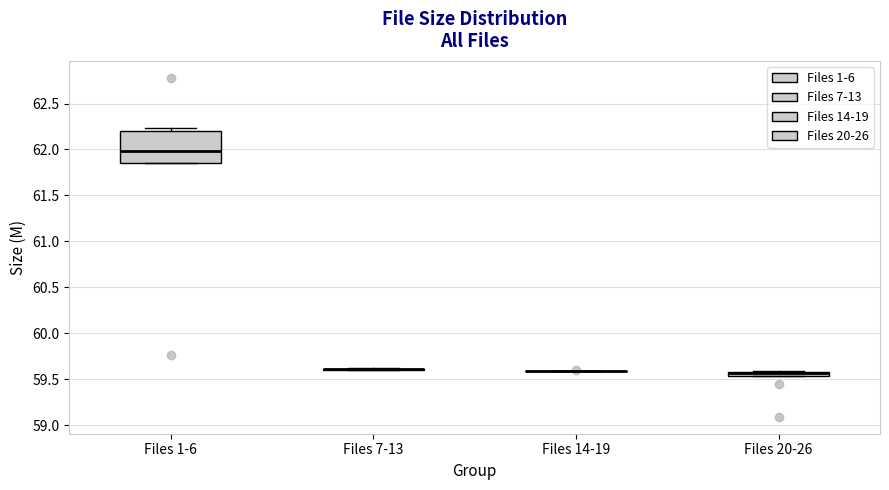

Where is the lower edge of the box for Files 1-6 on the y-axis? The values are not printed on the chart, so give them approximately, as read against the axis.

61.85